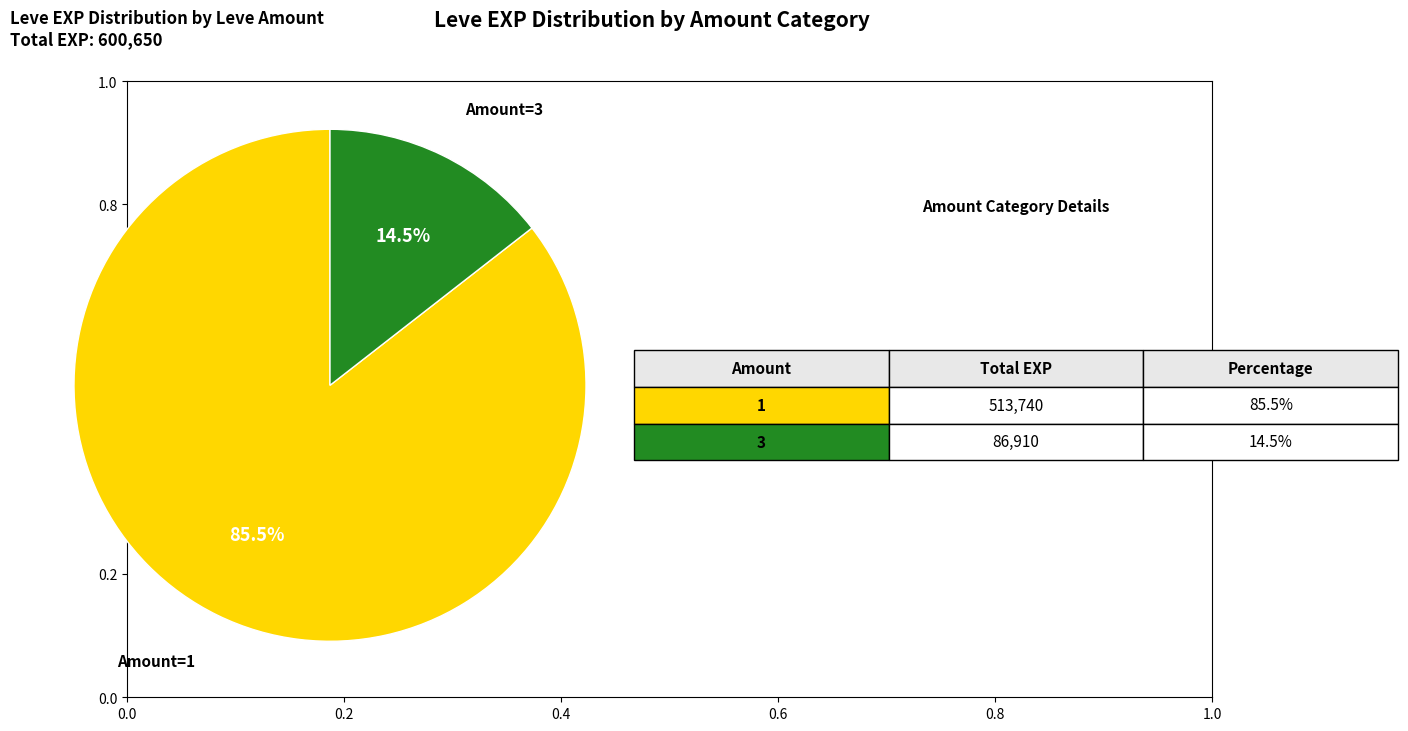

Is there any slice that represents more than half of the pie?

Yes